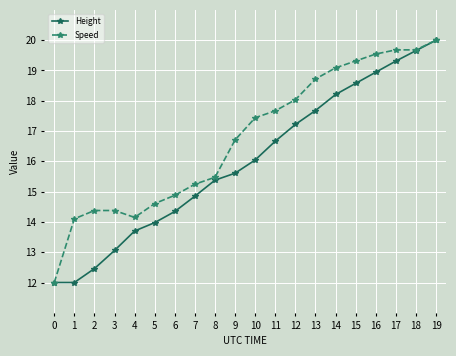

Between 2 and 14, which series saw the biggest shift?

Height